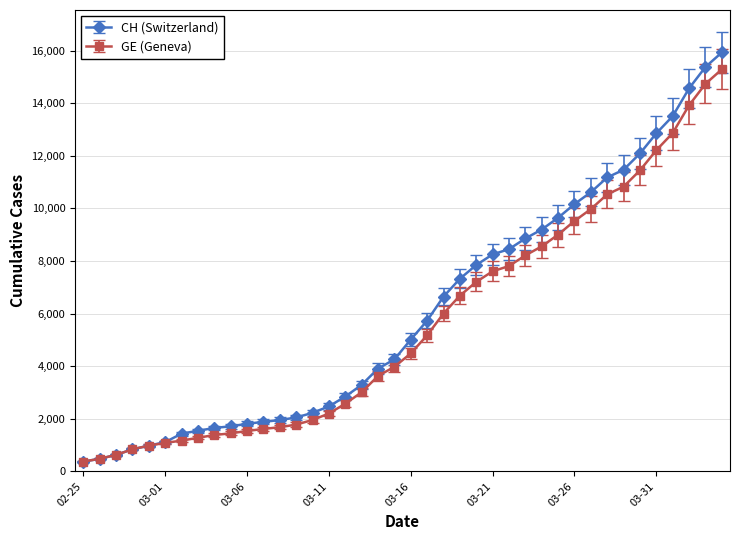

What are all the series names shown in the legend?

CH (Switzerland), GE (Geneva)